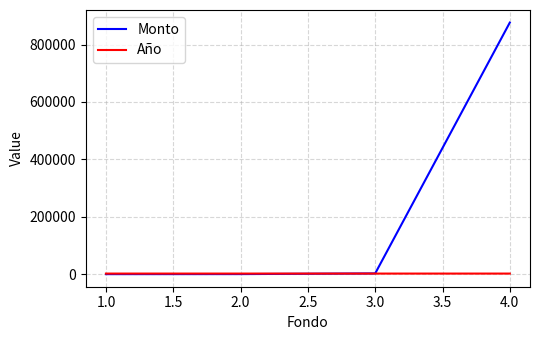

Which series has the largest total across all categories?

Monto